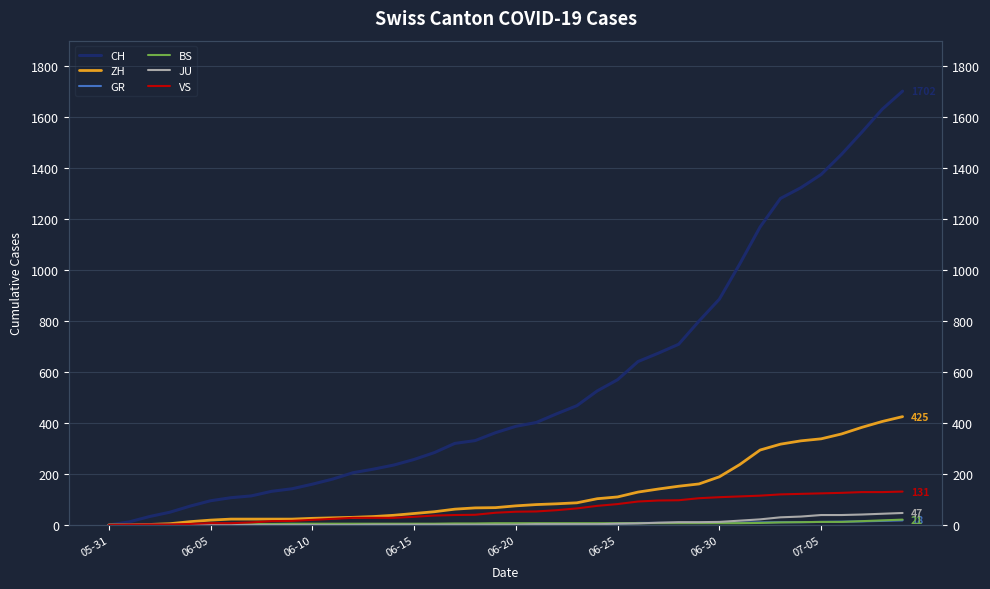

Rank the series at 23 from lowest to highest value.

GR, JU, BS, VS, ZH, CH